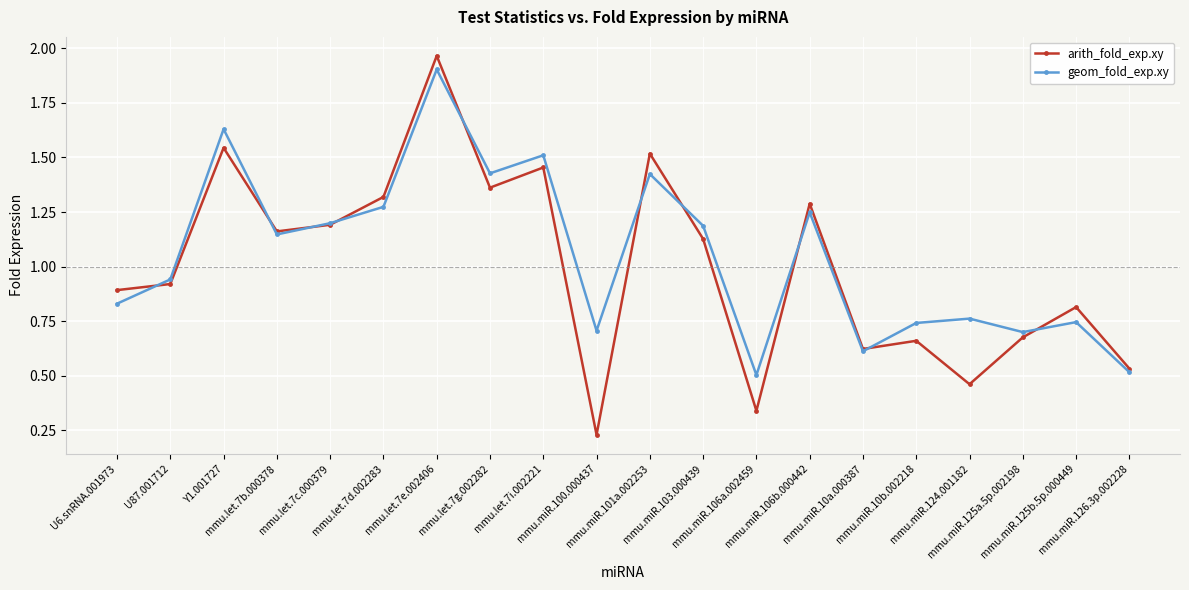

Does the chart have visible grid lines?

Yes